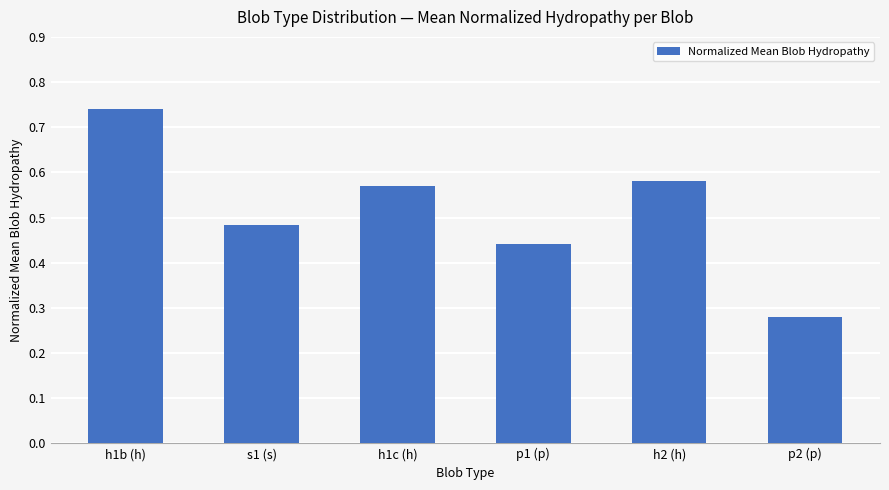

Is it true that the value at h1c (h) is 0.3?

False